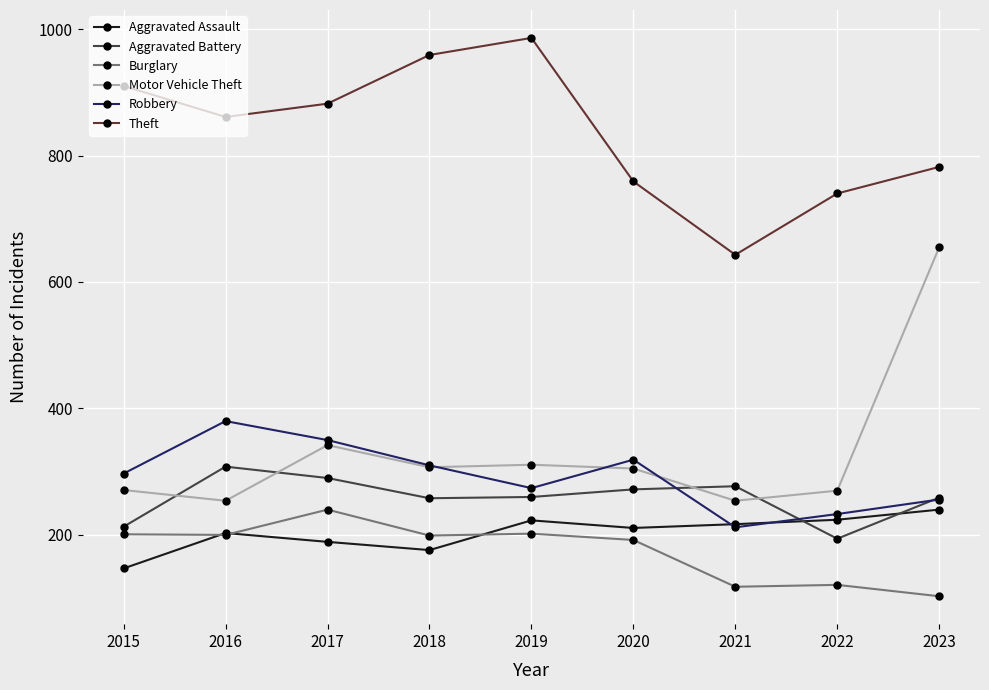

At 2020, list the series in order from smallest to largest.

Burglary, Aggravated Assault, Aggravated Battery, Motor Vehicle Theft, Robbery, Theft